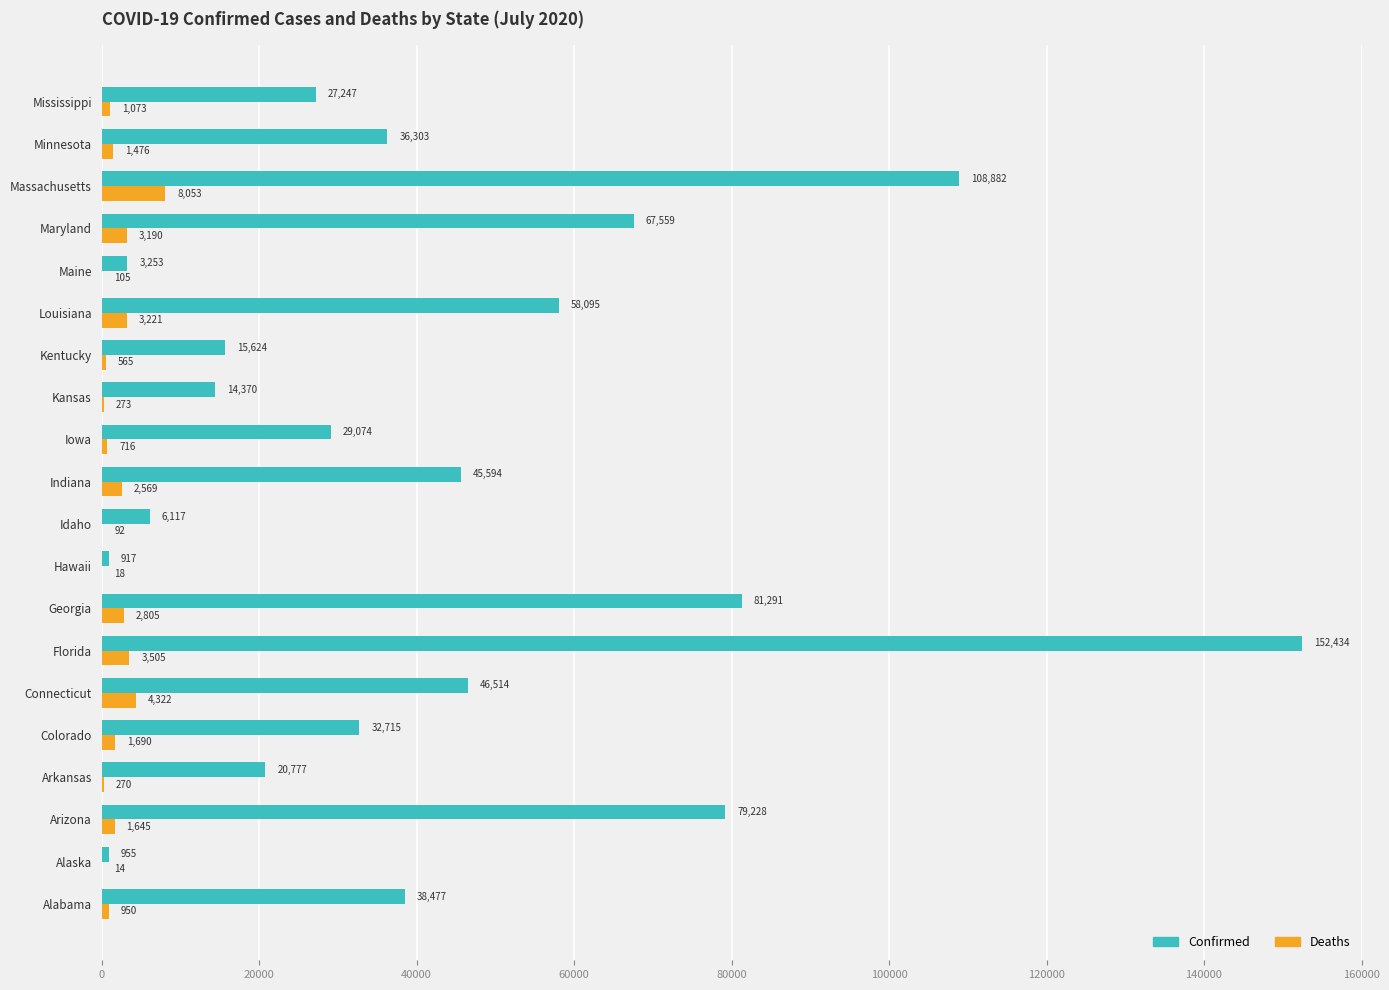

At which label is Deaths closest to 4033?

Connecticut